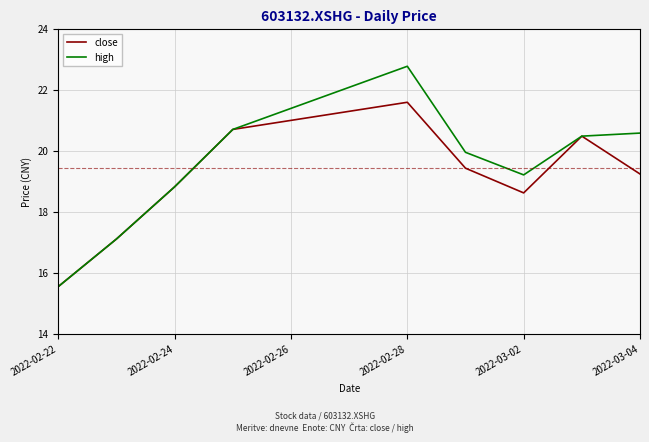

Rank the series by their average value, from lowest to highest.

close, high